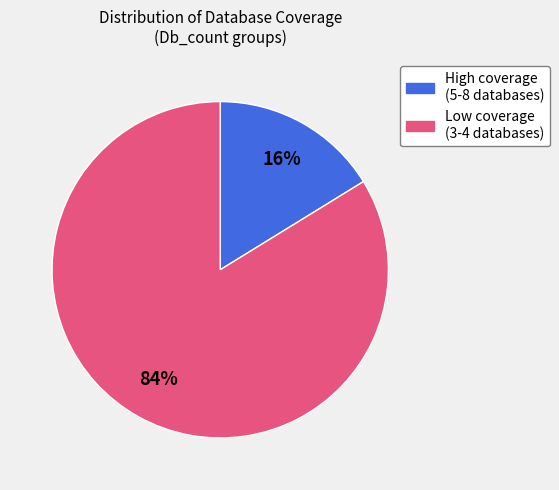

Is there any slice that represents more than half of the pie?

Yes